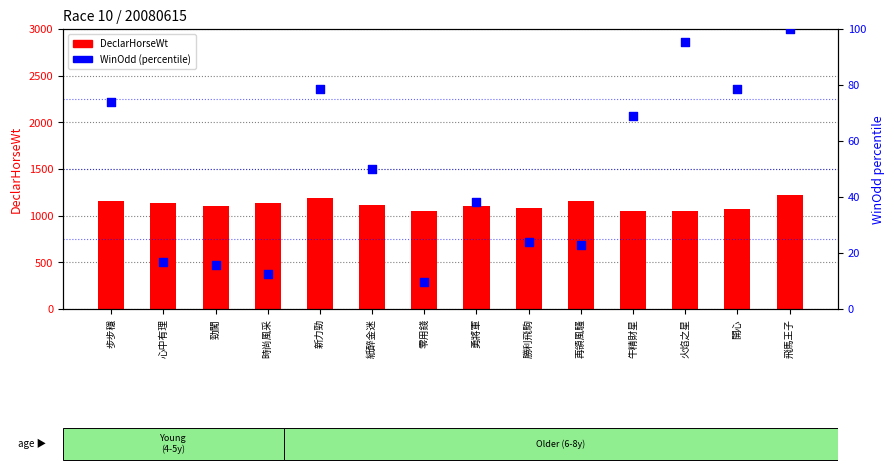

At which category is the sum across all series the highest?

飛馬王子